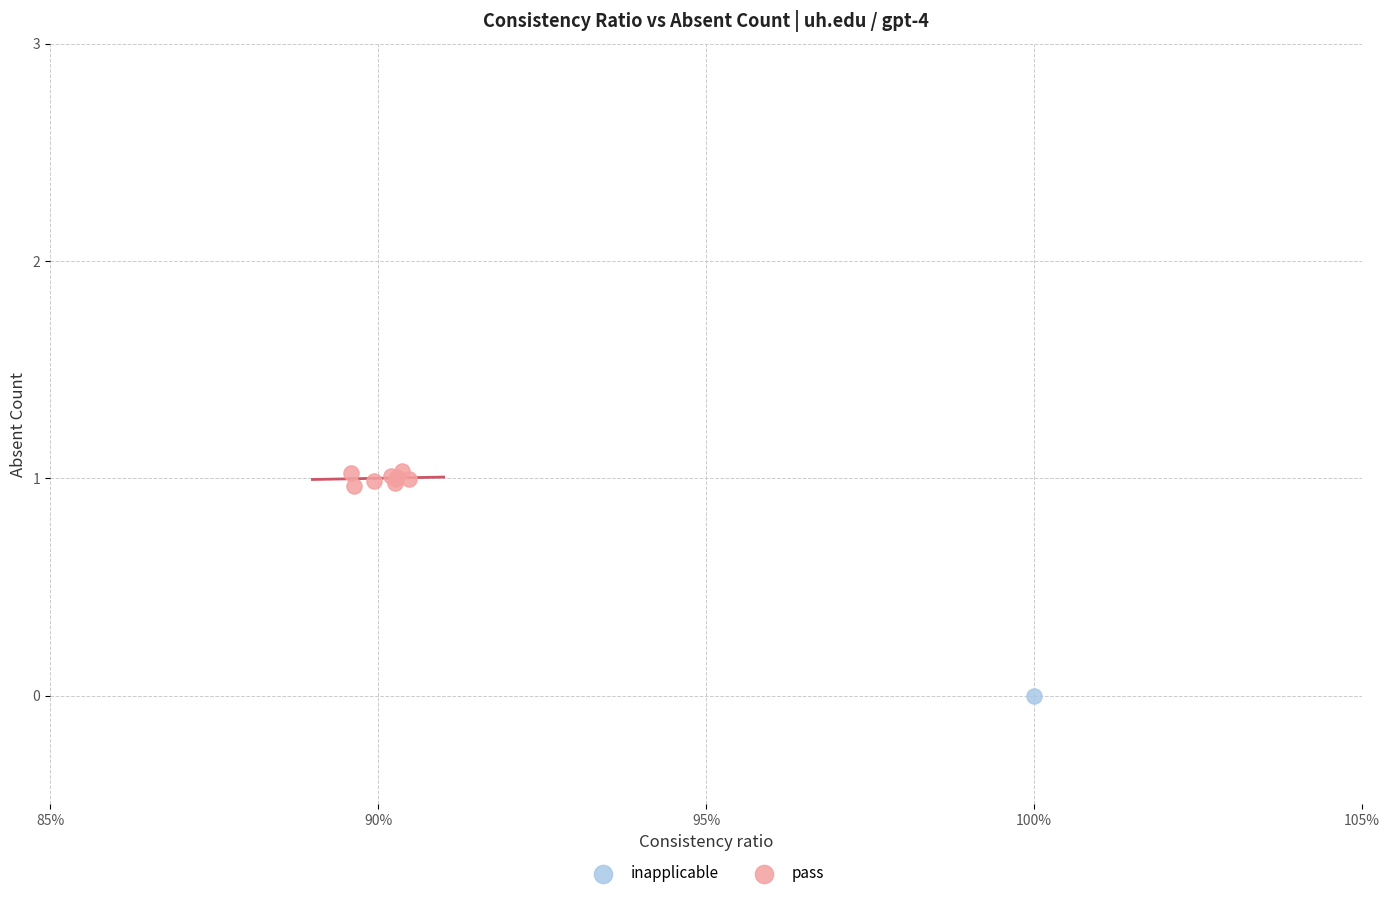

What are all the series names shown in the legend?

inapplicable, pass